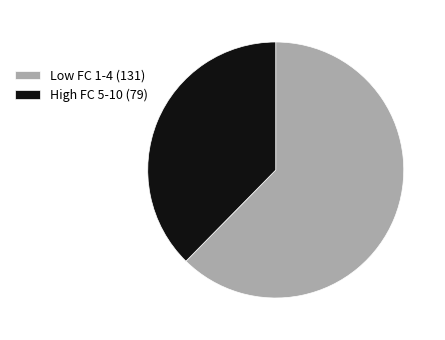

What is the ratio of the value at High FC 5-10 (79) to the value at Low FC 1-4 (131)?

0.6